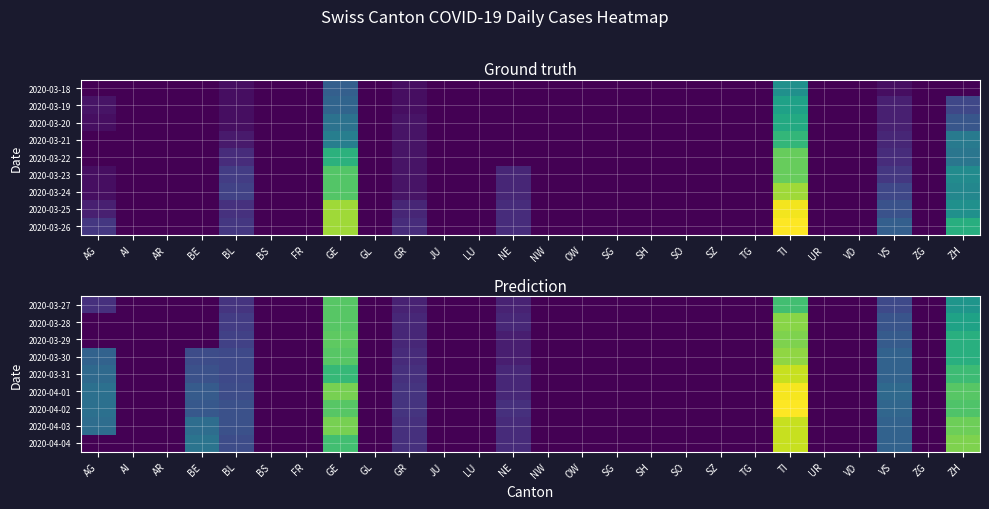

Which has a higher value, SG or AI?

SG